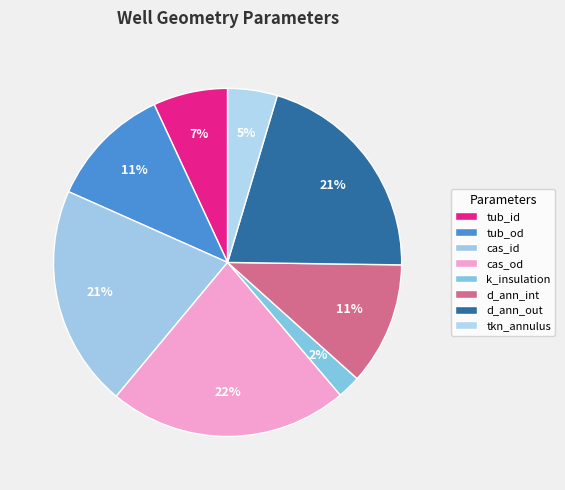

How many segments does this pie chart have?

8